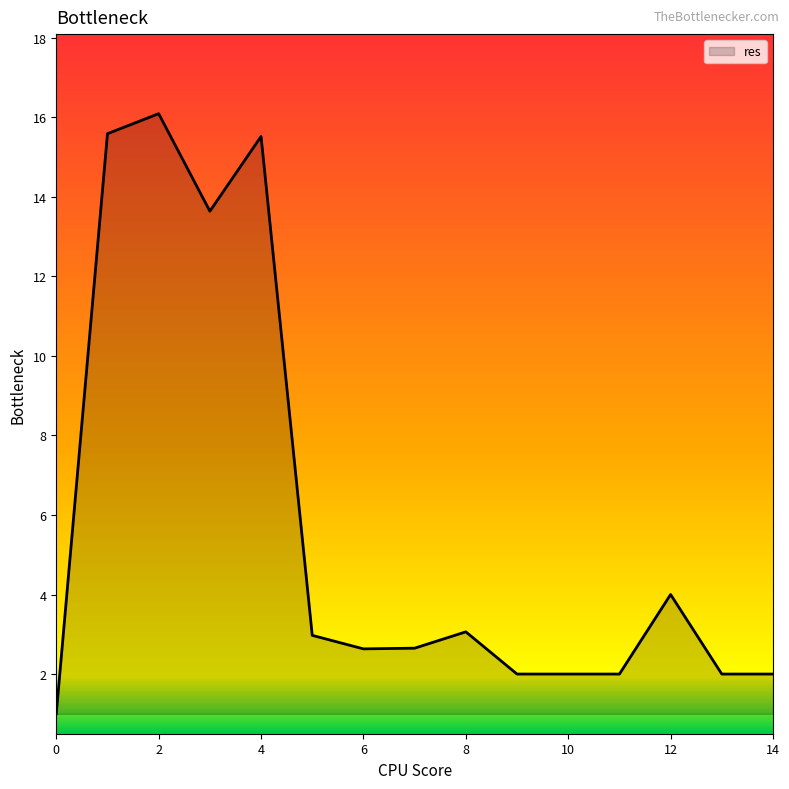

What is the difference between the maximum and minimum values?

15.1